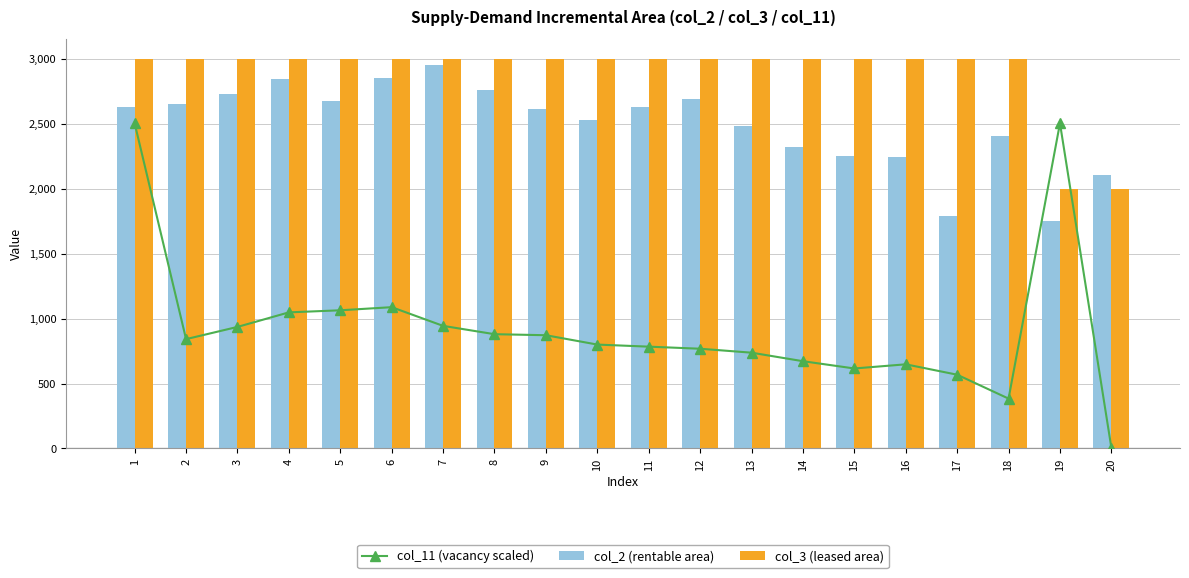

What is the difference between the second highest and second lowest values in the col_11 (vacancy scaled) series?

2119.8